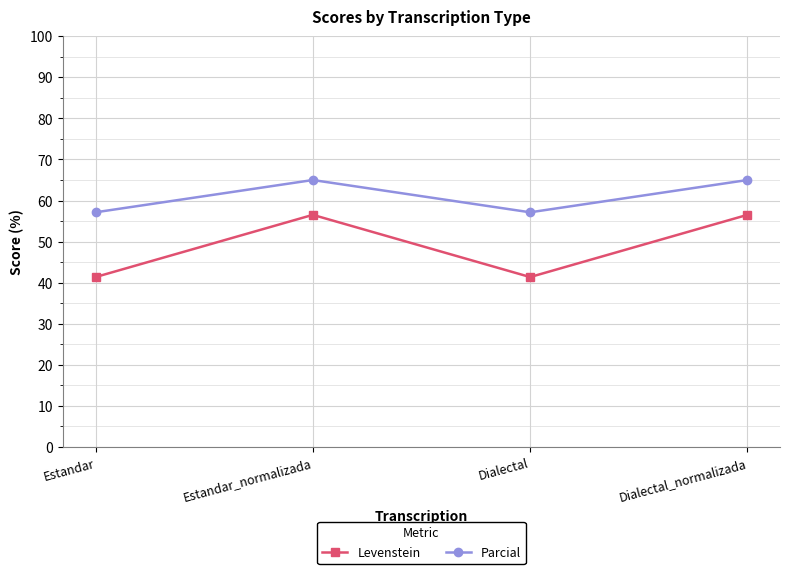

What is the sum of all Levenstein values?

195.8